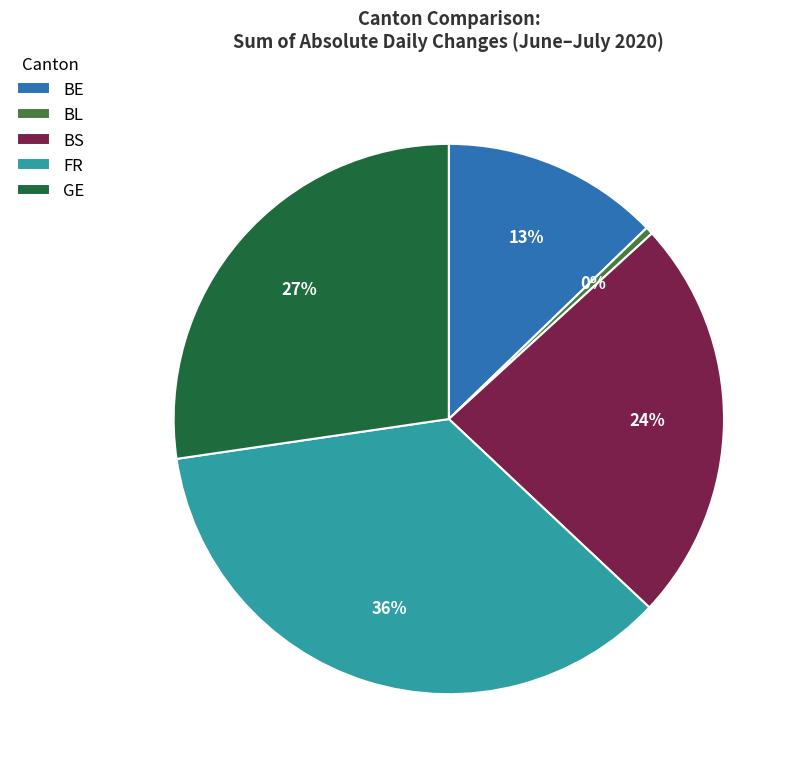

How many segments does this pie chart have?

5